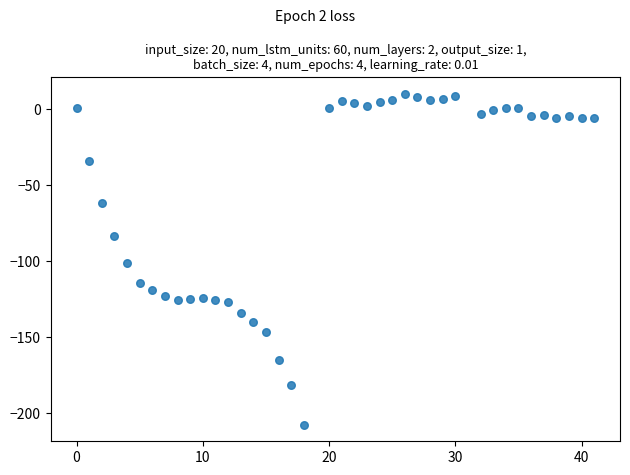

What Y value in the scatter plot is closest to -98?

-101.2